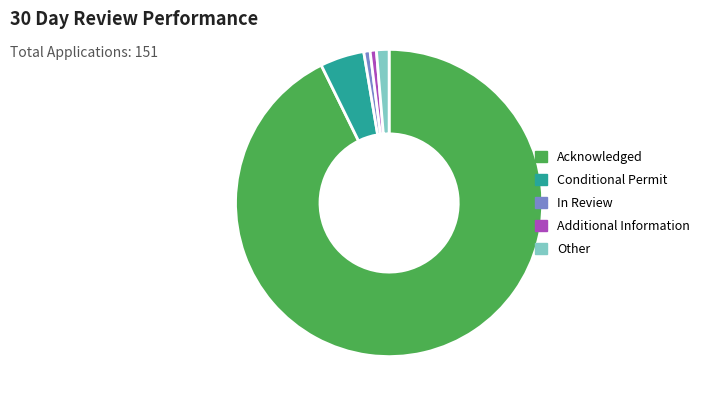

Count the number of slices in the pie.

5